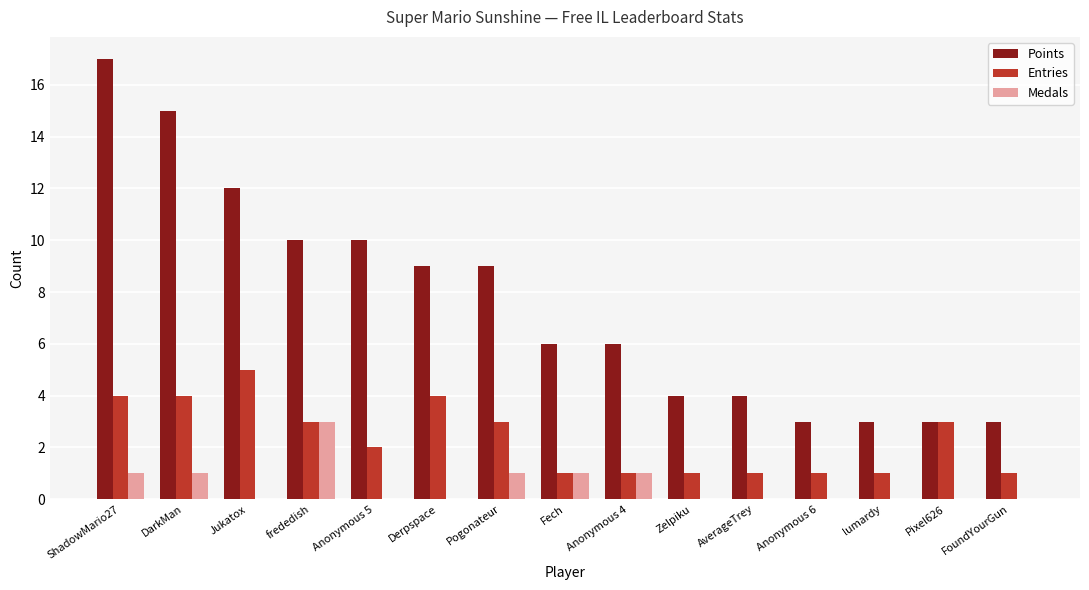

Reading left to right, what are all the values shown in this chart?

Points: ShadowMario27=17	DarkMan=15	Jukatox=12	frededish=10	Anonymous 5=10	Derpspace=9	Pogonateur=9	Fech=6	Anonymous 4=6	Zelpiku=4	AverageTrey=4	Anonymous 6=3	lumardy=3	Pixel626=3	FoundYourGun=3
Entries: ShadowMario27=4	DarkMan=4	Jukatox=5	frededish=3	Anonymous 5=2	Derpspace=4	Pogonateur=3	Fech=1	Anonymous 4=1	Zelpiku=1	AverageTrey=1	Anonymous 6=1	lumardy=1	Pixel626=3	FoundYourGun=1
Medals: ShadowMario27=1	DarkMan=1	Jukatox=0	frededish=3	Anonymous 5=0	Derpspace=0	Pogonateur=1	Fech=1	Anonymous 4=1	Zelpiku=0	AverageTrey=0	Anonymous 6=0	lumardy=0	Pixel626=0	FoundYourGun=0